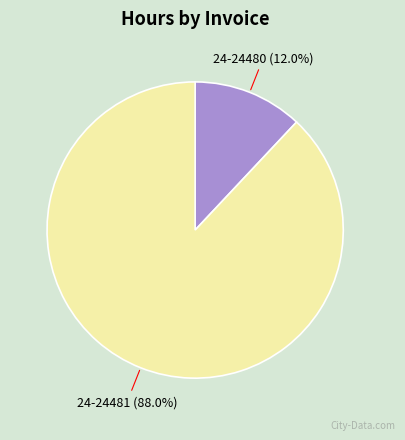

What percentage do 24-24481 and 24-24480 together represent?

100.0%